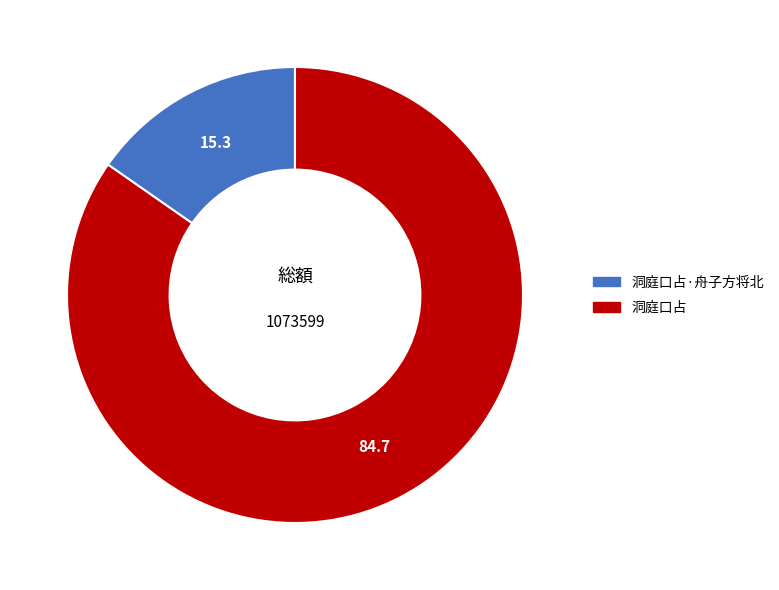

Combined, do 洞庭口占·舟子方将北 and 洞庭口占 account for over 50%?

Yes